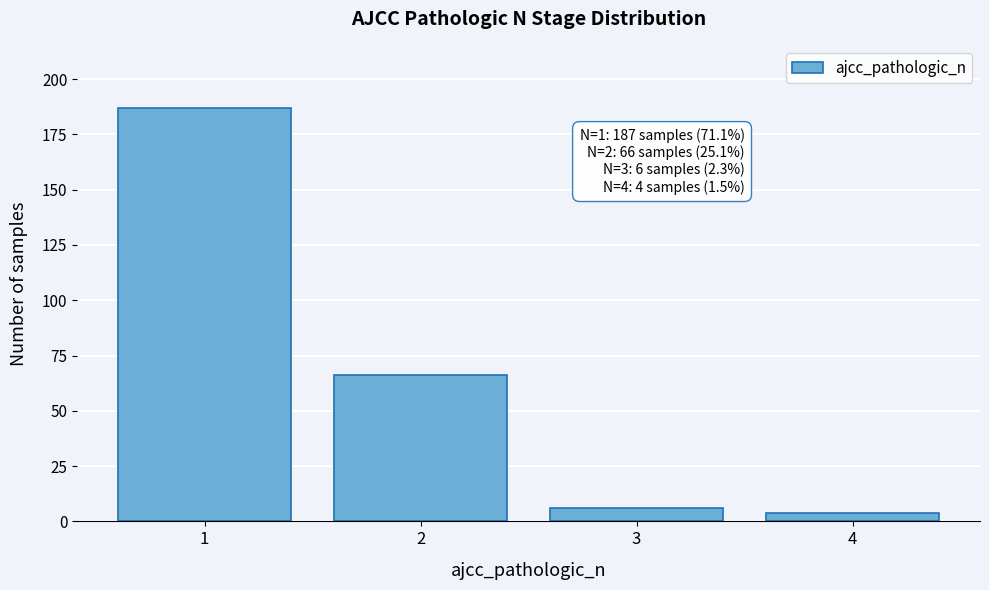

Reading left to right, list all the values displayed in this chart.

187	66	6	4